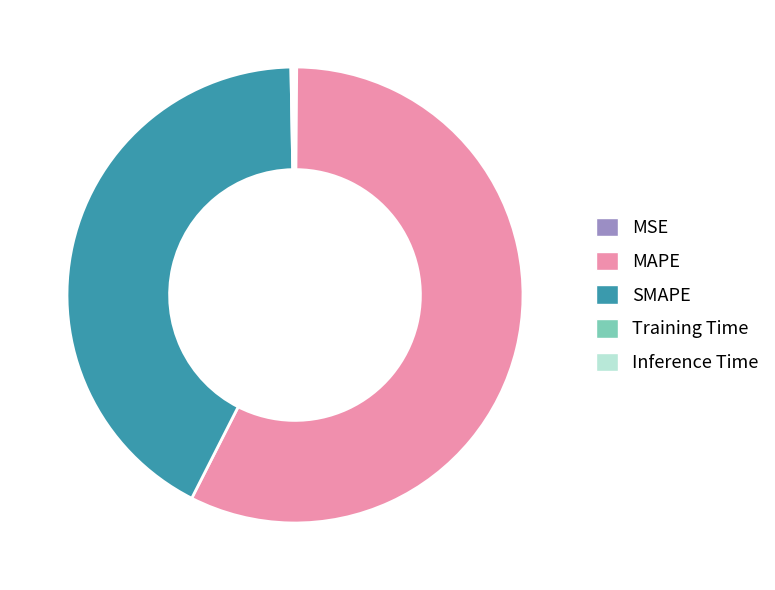

What is the majority slice?

MAPE